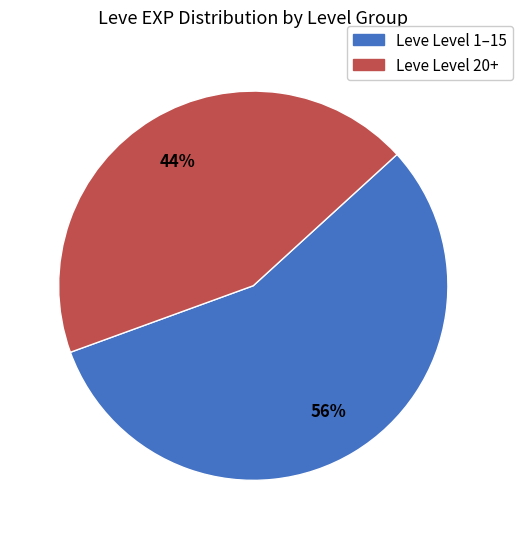

To the nearest percent, what is the difference between the largest and smallest slice percentages?

12%